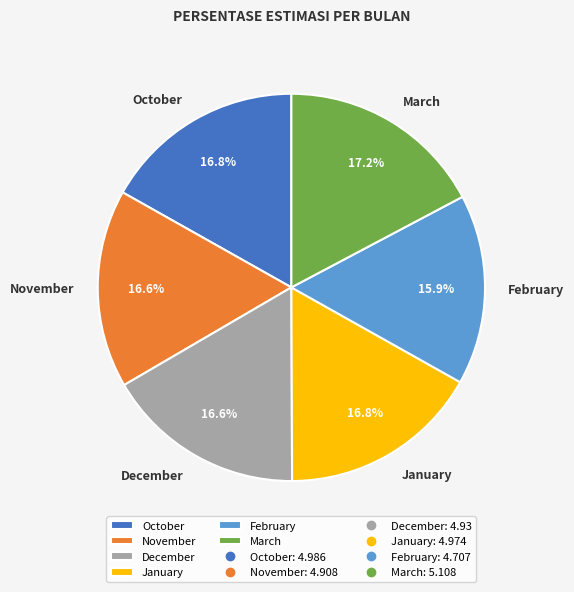

To the nearest percent, what portion does November represent?

17%